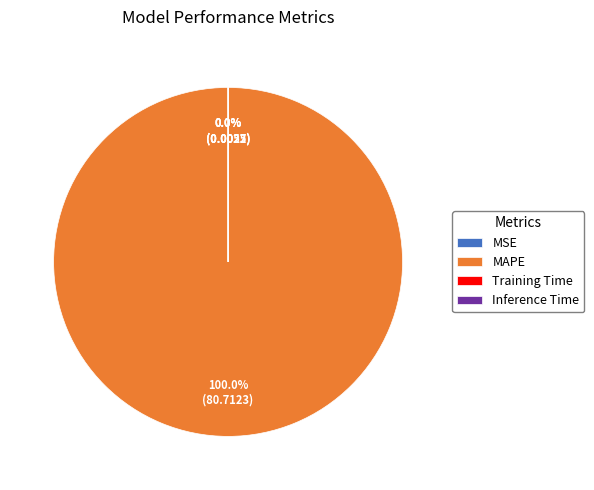

Is there a majority slice in this chart?

Yes